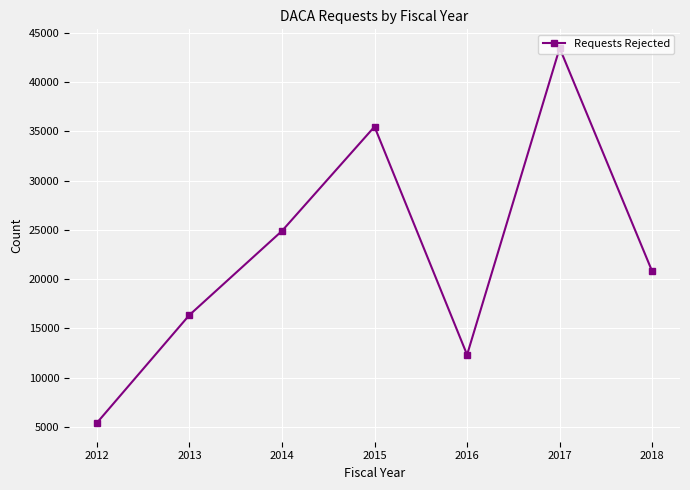

Which has a higher value, 2018 or 2014?

2014